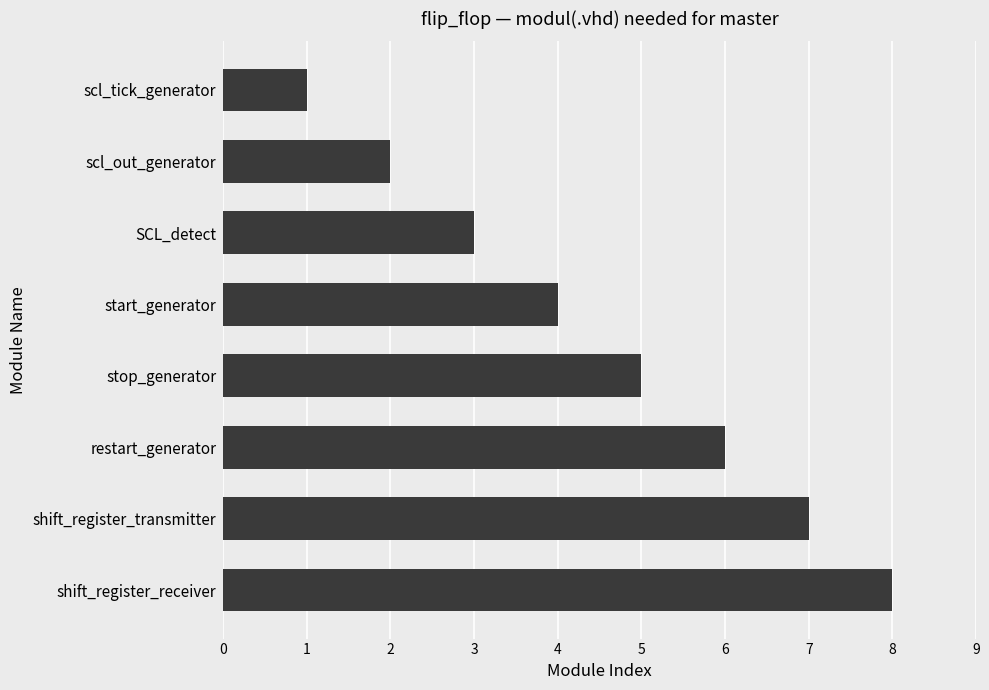

What is the sum of all values?

36